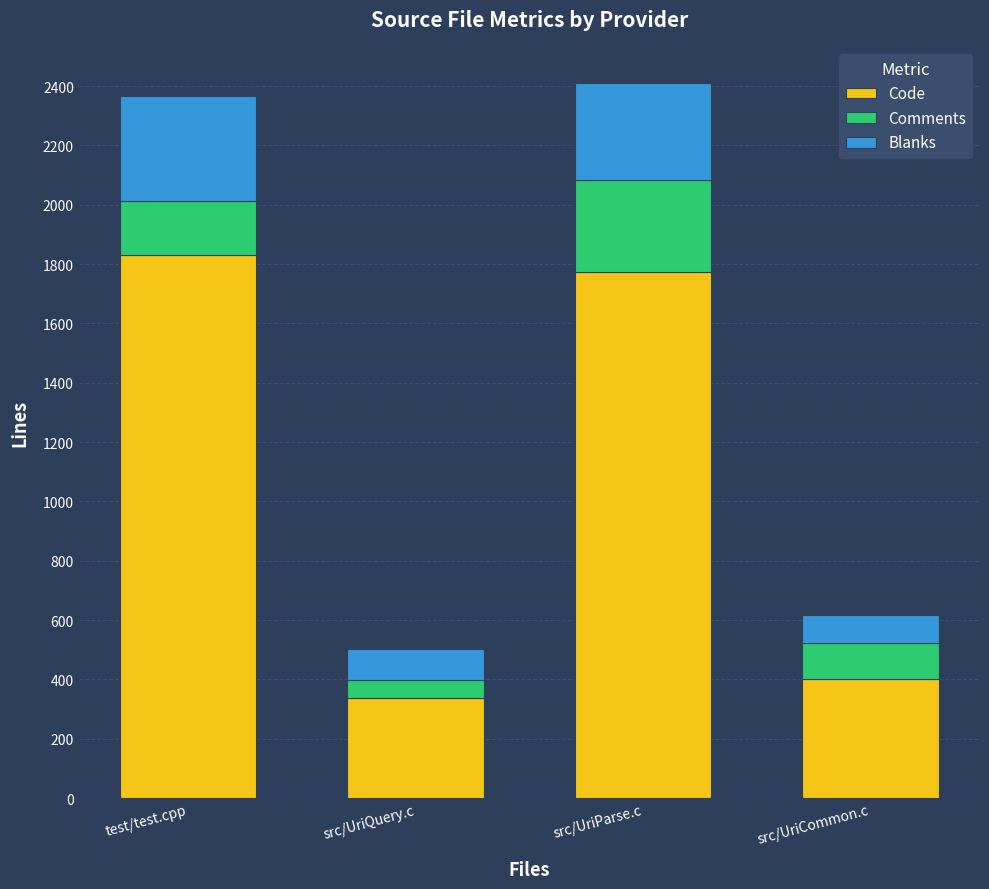

Where is Code nearest to the value 1083?

src/UriCommon.c